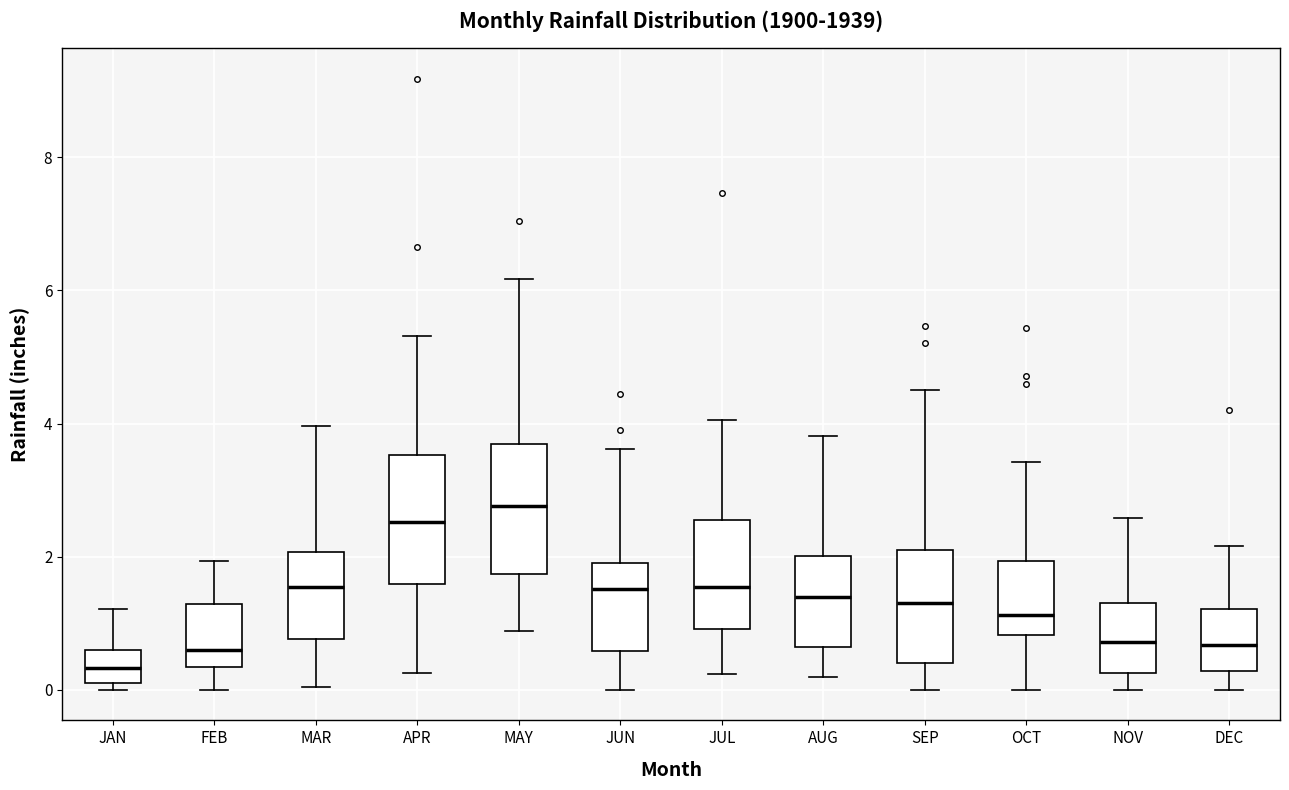

Reading left to right, read every box against the y-axis: the position of its median line, the range the box covers, and the ends of its whiskers. The values are not printed on the chart, so give them approximately, as read against the axis.

JAN: median 0.4, box 0.0 to 0.6, whiskers 0.0 (just below the box's lower edge) to 1.2
FEB: median 0.6, box 0.4 to 1.2, whiskers 0.0 to 2.0
MAR: median 1.6, box 0.8 to 2.0, whiskers 0.0 to 4.0
APR: median 2.6, box 1.6 to 3.6, whiskers 0.2 to 5.4
MAY: median 2.8, box 1.8 to 3.6, whiskers 0.8 to 6.2
JUN: median 1.6, box 0.6 to 2.0, whiskers 0.0 to 3.6
JUL: median 1.6, box 1.0 to 2.6, whiskers 0.2 to 4.0
AUG: median 1.4, box 0.6 to 2.0, whiskers 0.2 to 3.8
SEP: median 1.4, box 0.4 to 2.2, whiskers 0.0 to 4.6
OCT: median 1.2, box 0.8 to 2.0, whiskers 0.0 to 3.4
NOV: median 0.8, box 0.2 to 1.2, whiskers 0.0 to 2.6
DEC: median 0.6, box 0.2 to 1.2, whiskers 0.0 to 2.2